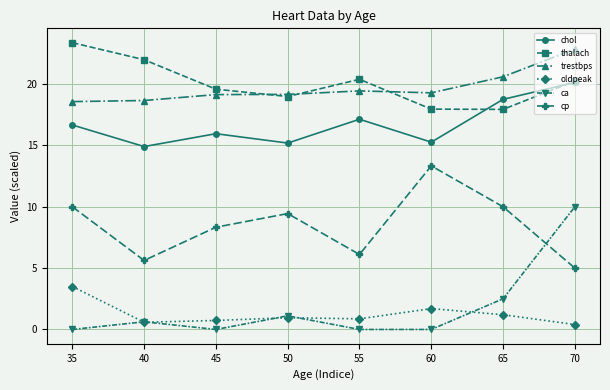

True or false: cp has a value of 17.4 at 35.

False